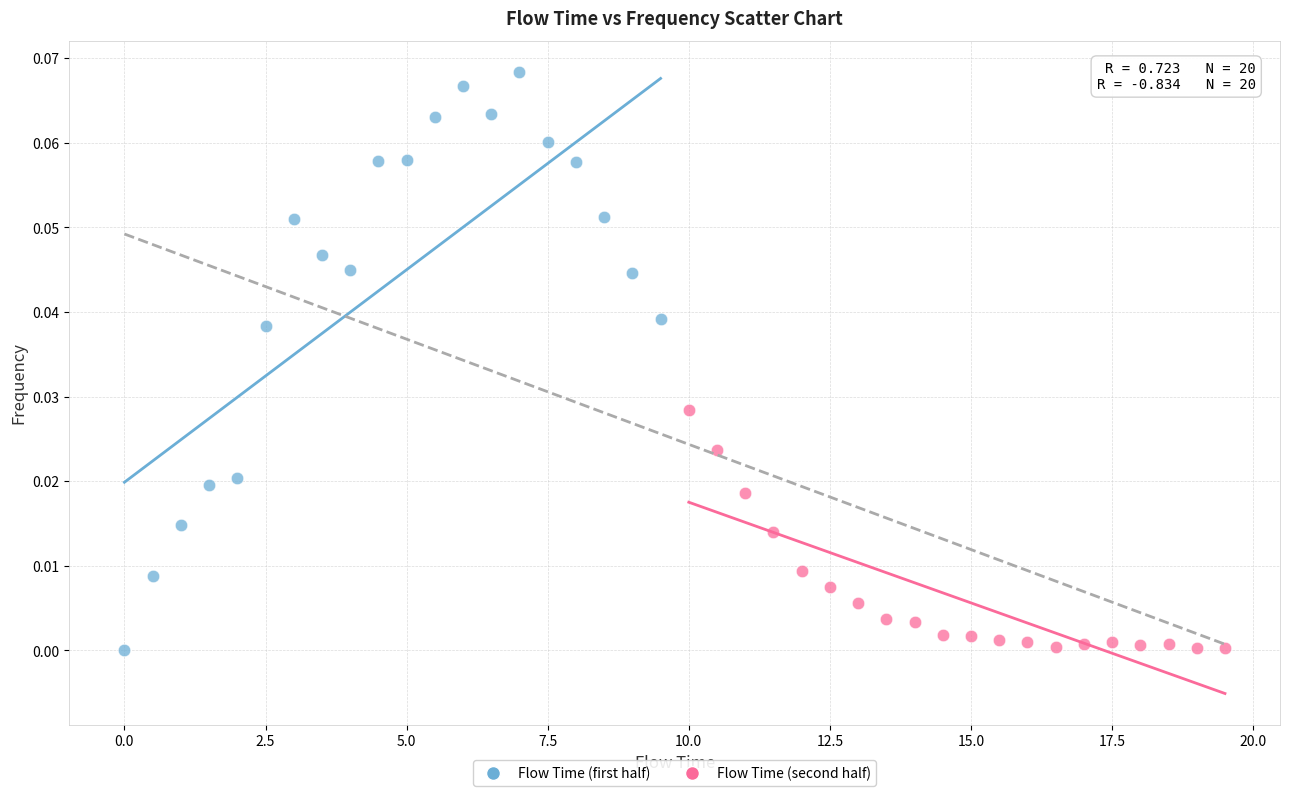

Which series contains the highest Y value?

Flow Time (first half)